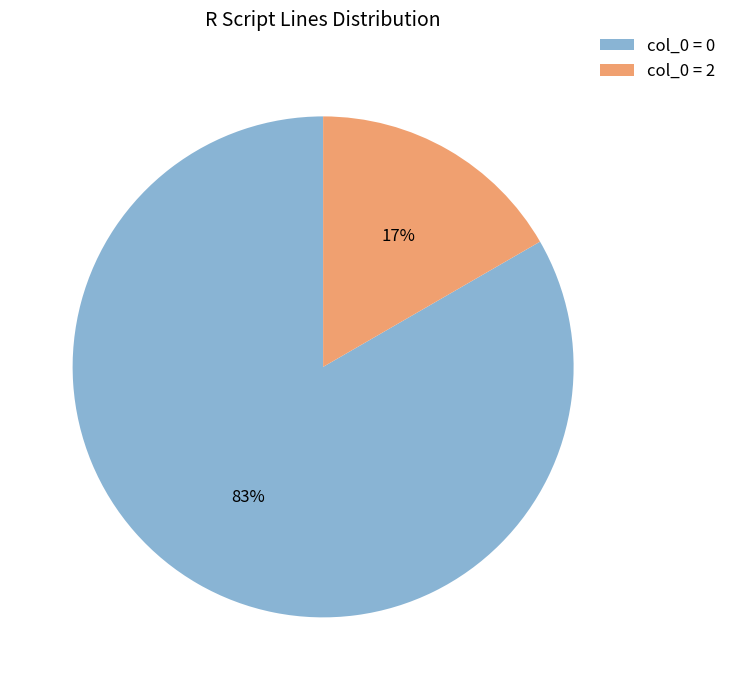

Which category accounts for the majority?

col_0 = 0